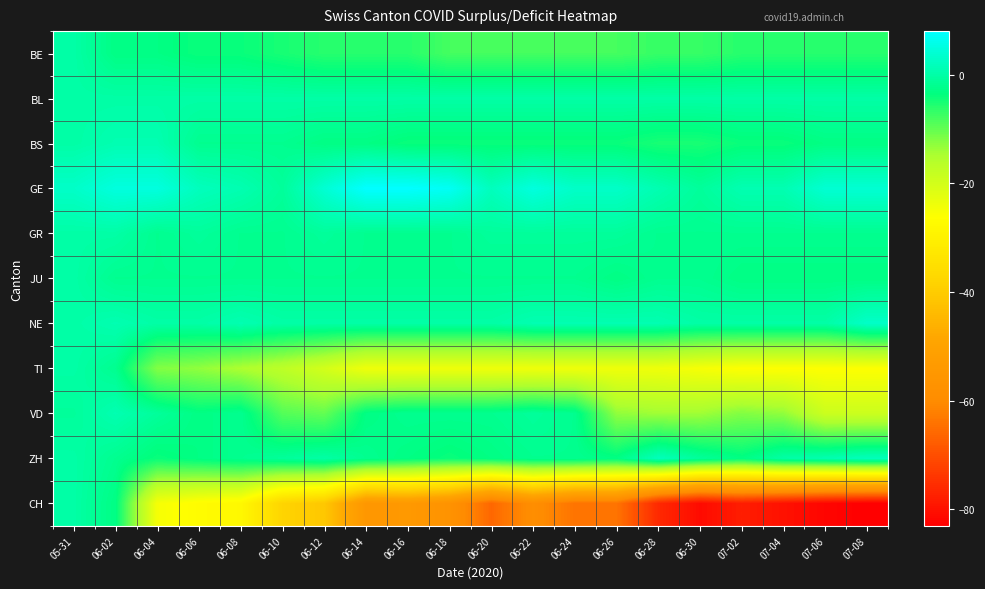

Which category has the lowest value across all series?

07-08